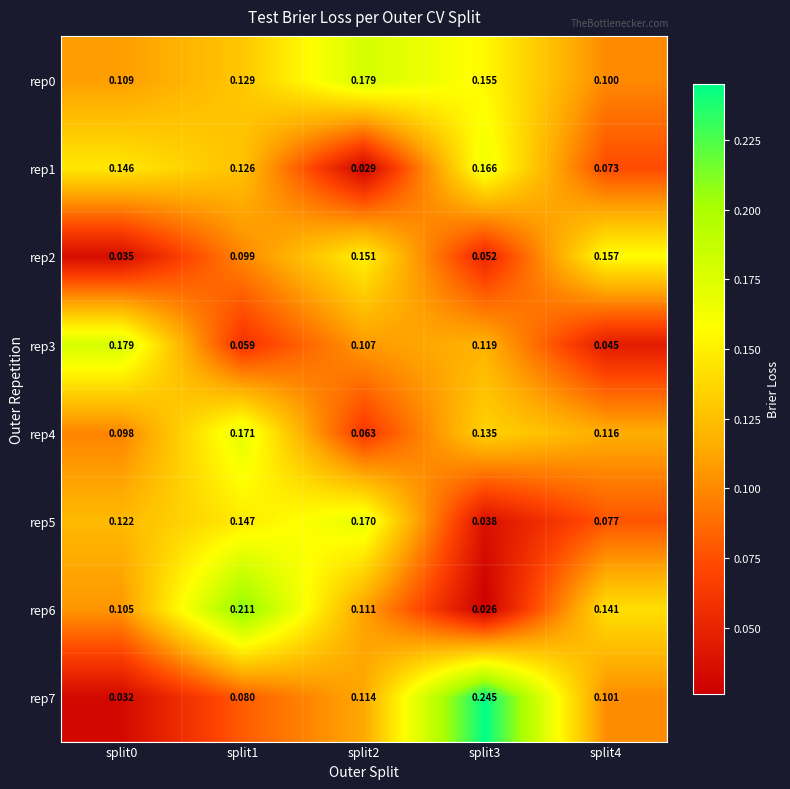

Is the value of rep2 at split4 greater than the value of rep7 at split1?

Yes